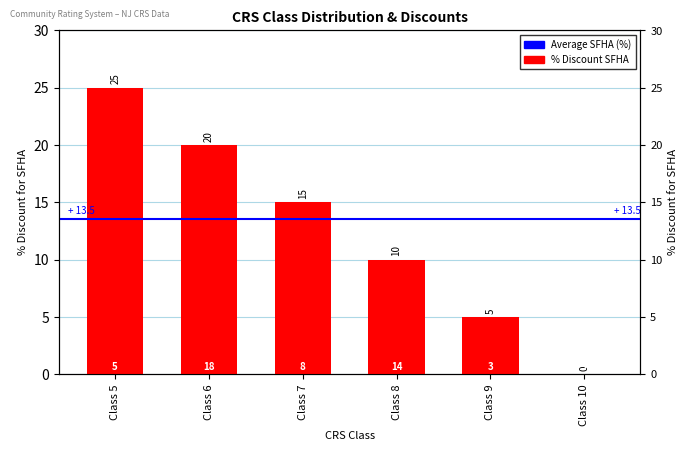

How many data points are less than 15?

3